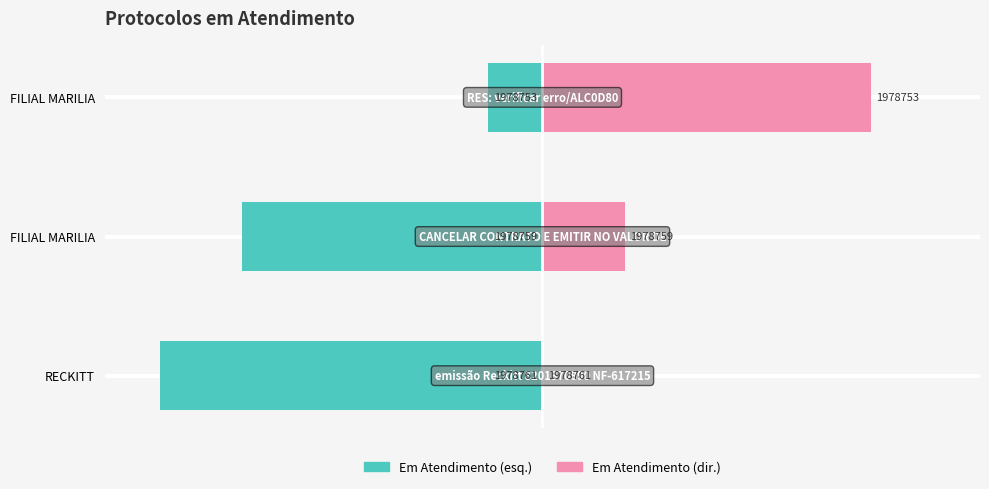

What is the greatest value displayed?

30.0